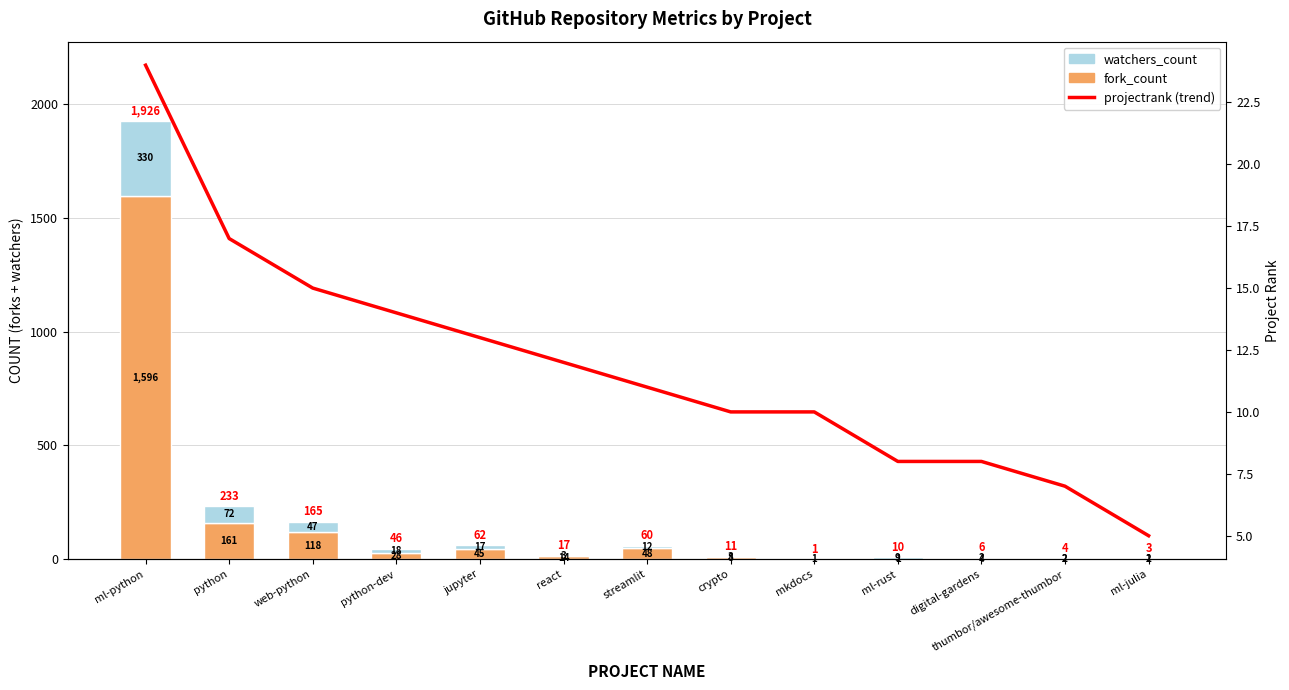

Count the number of categories in the chart.

13